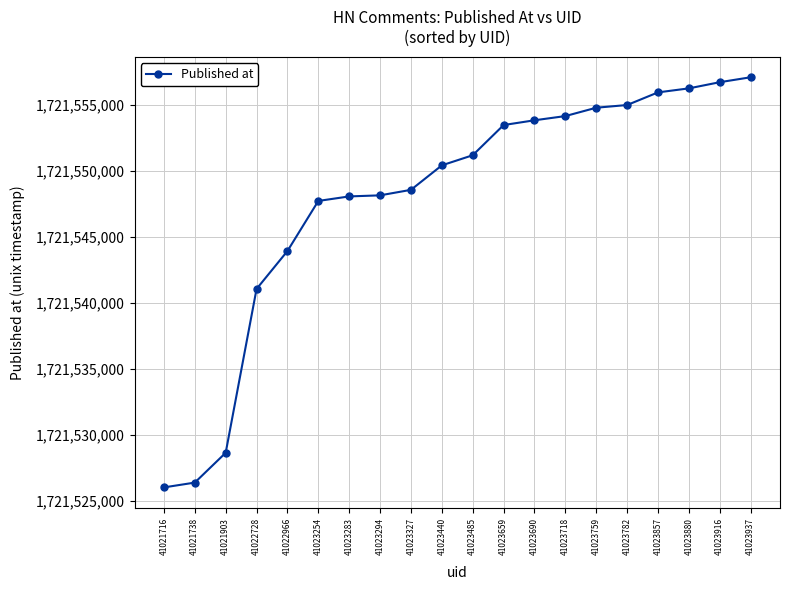

How many lines are shown in the chart?

1